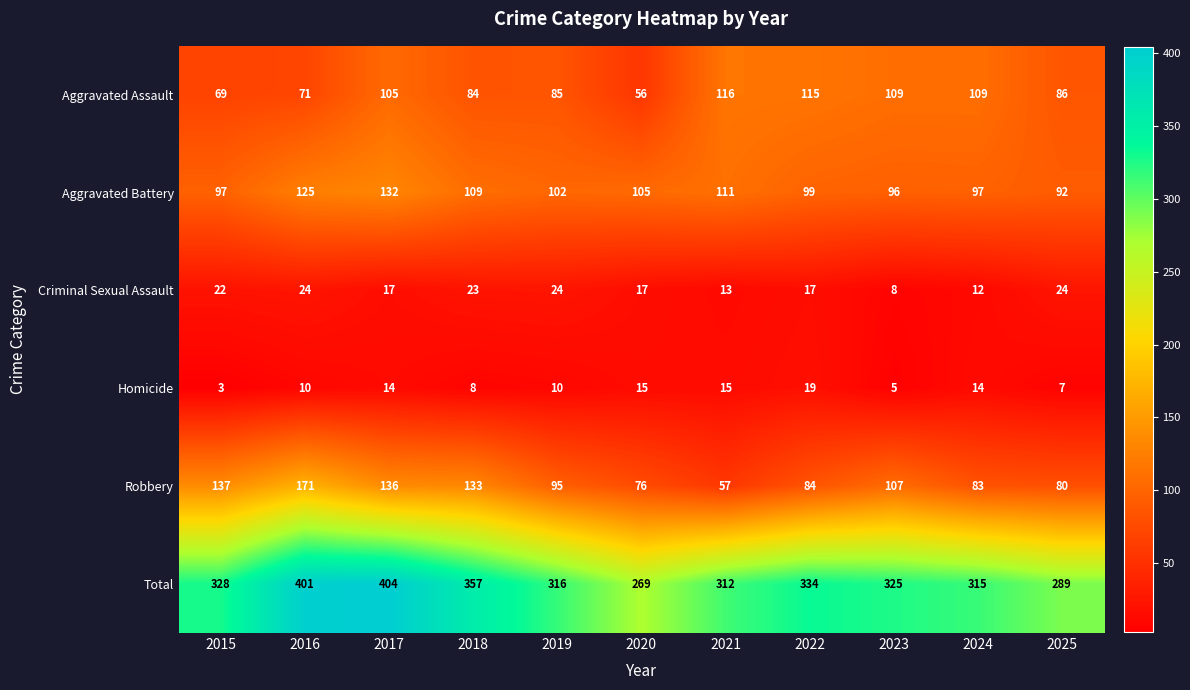

How many data points does each series have?

11